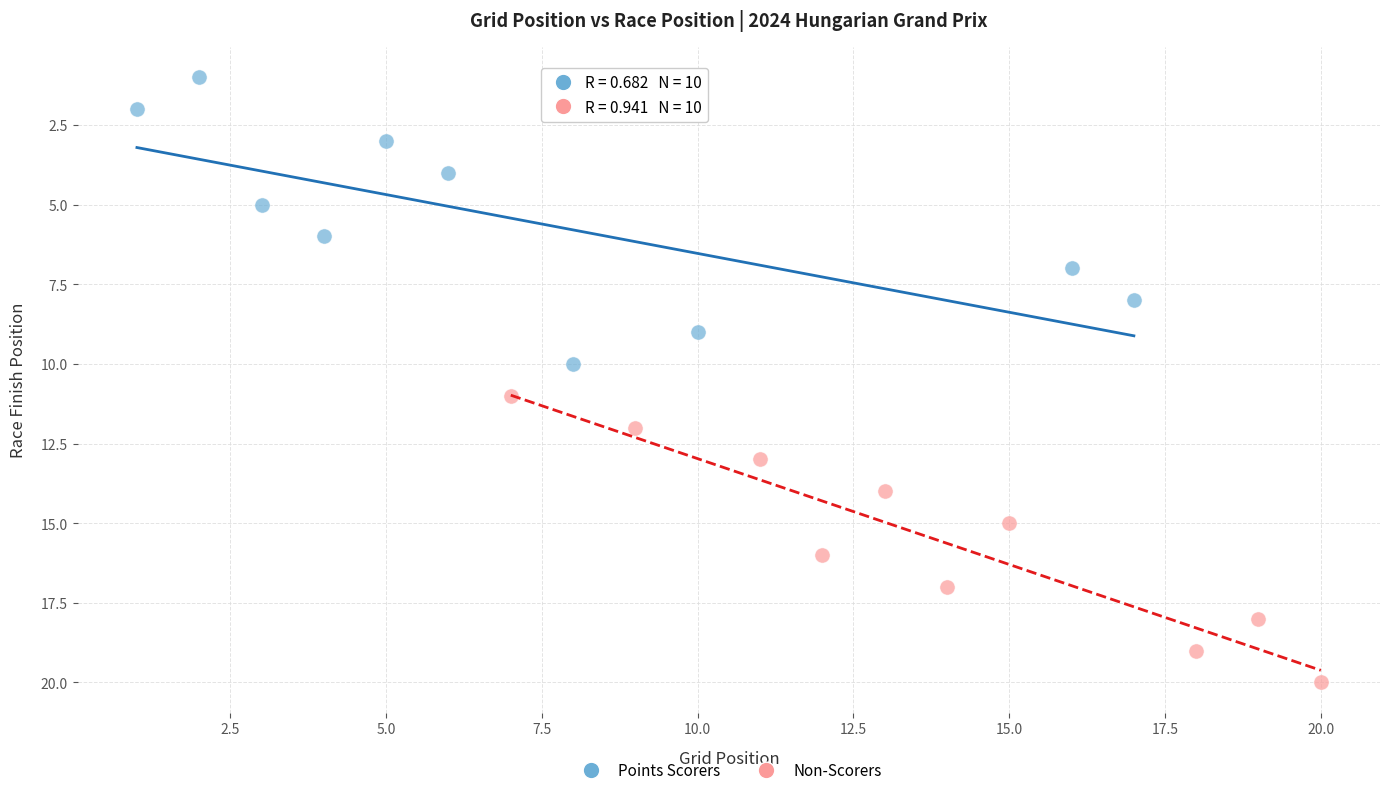

Which series contains the lowest Y value?

Points Scorers